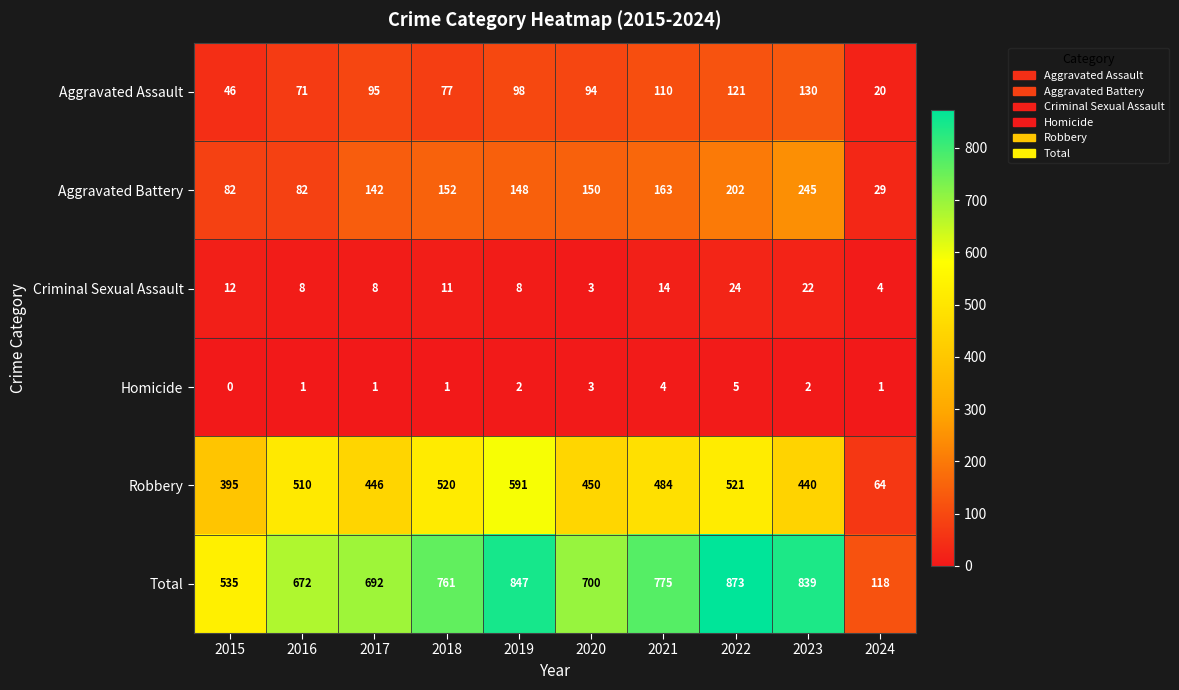

Rank the series at 2019 from lowest to highest value.

Homicide, Criminal Sexual Assault, Aggravated Assault, Aggravated Battery, Robbery, Total